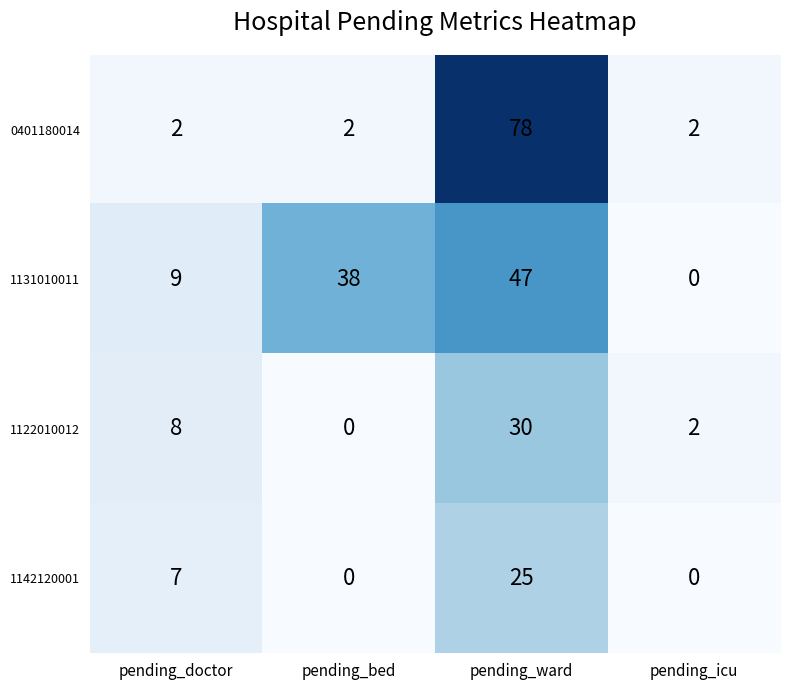

Which series has the largest total across all categories?

1131010011